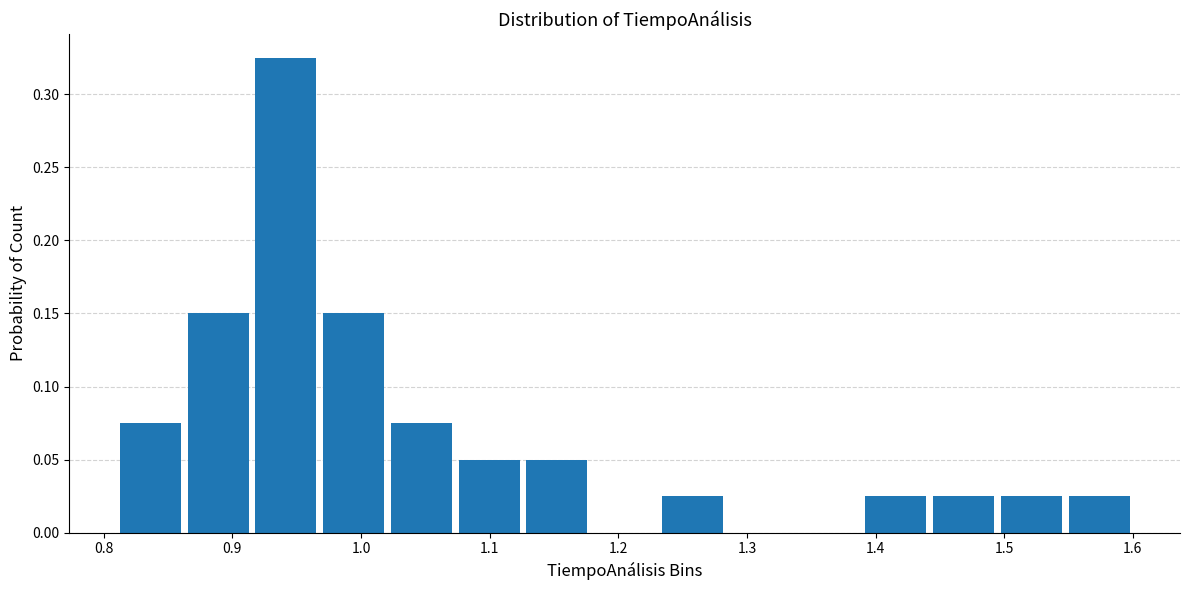

What is the height of the bar covering 1.23 to 1.28 on the x-axis? Neither the bar edges nor the heights are printed on the chart, so give them approximately, as read against the axes.

0.025